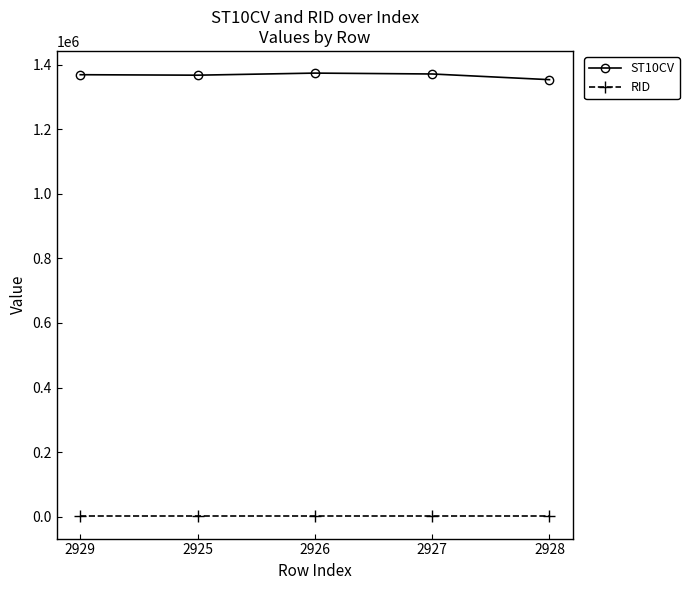

List the series in order of their overall mean, highest first.

ST10CV, RID